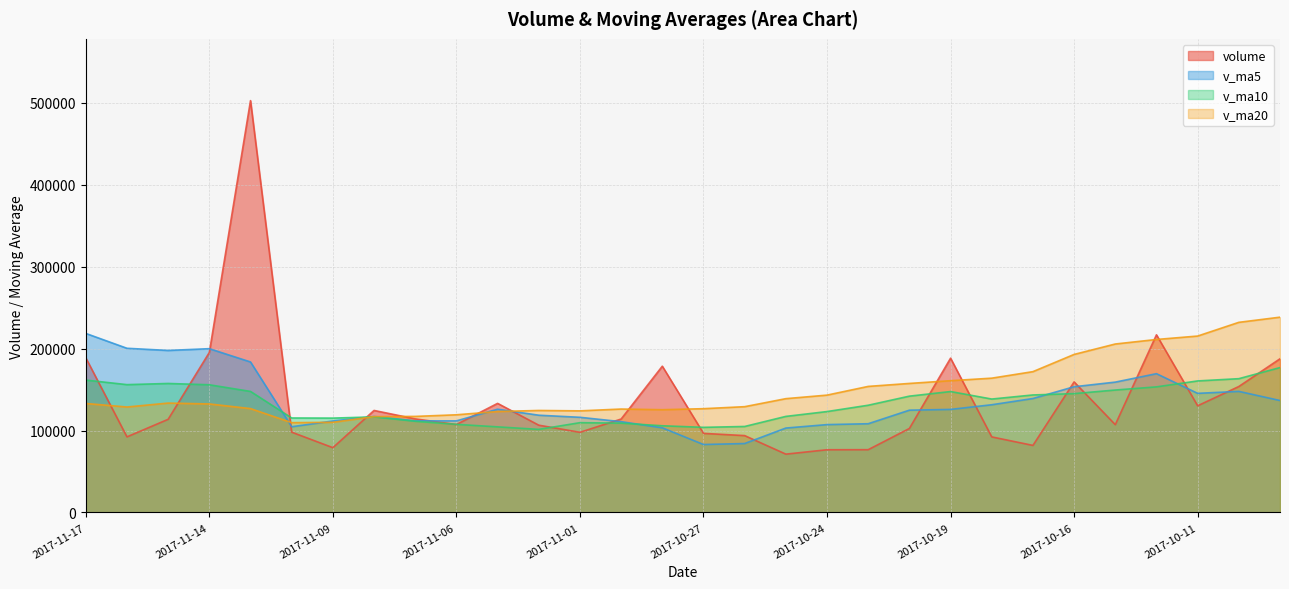

What is the label of the 10th point from the right?

2017-10-20